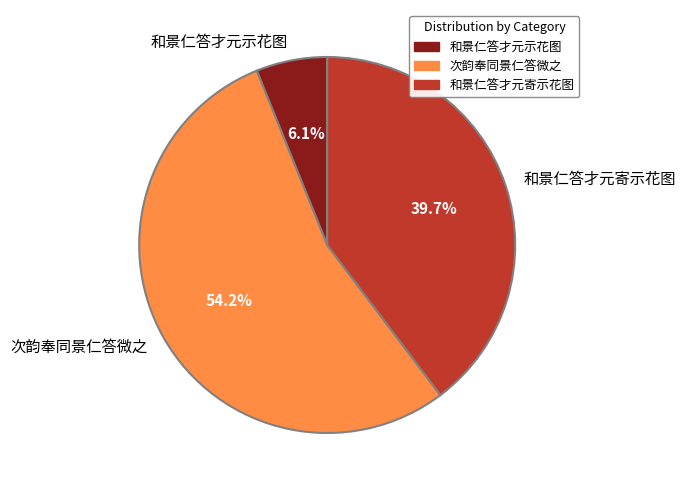

How many slices are in this pie chart?

3